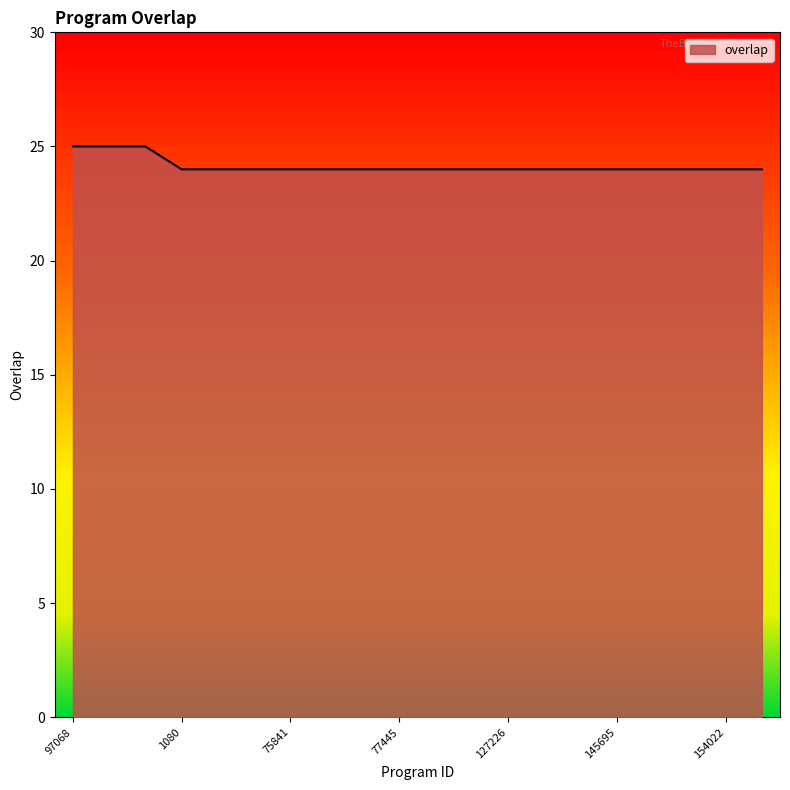

What is the difference between the maximum and second lowest values?

1